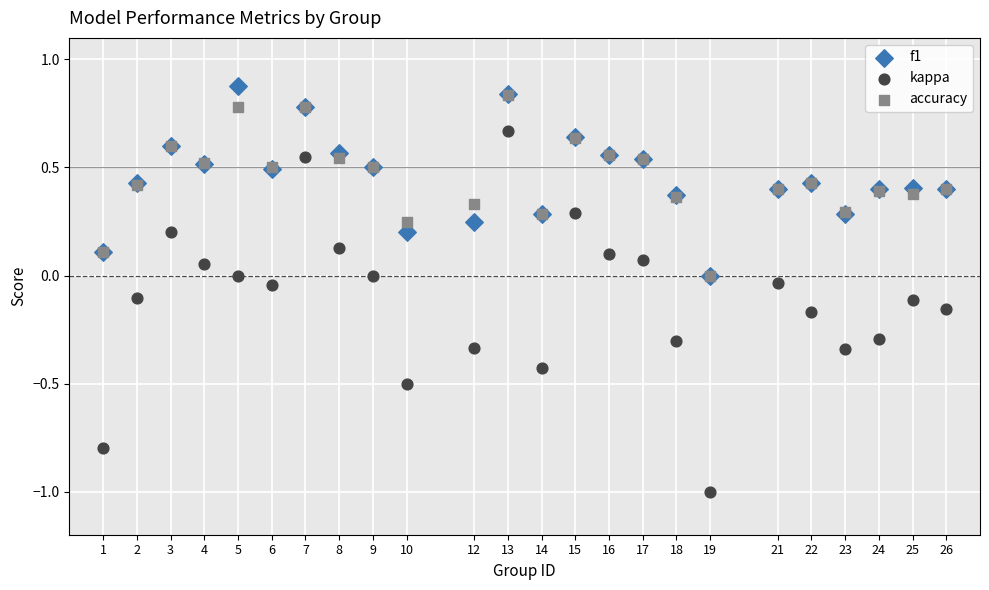

Which series has the largest Y range (max minus min)?

kappa